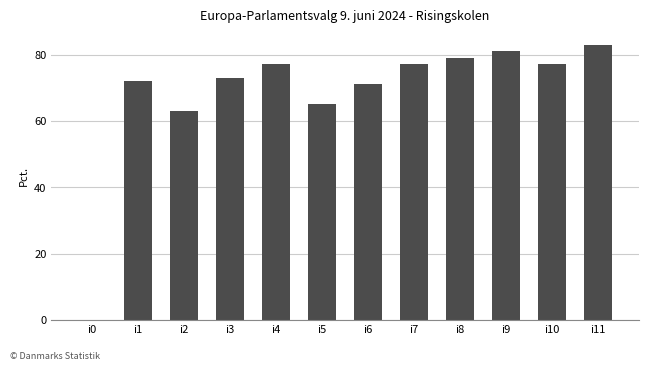

What is the change in value from i2 to i8?

+16